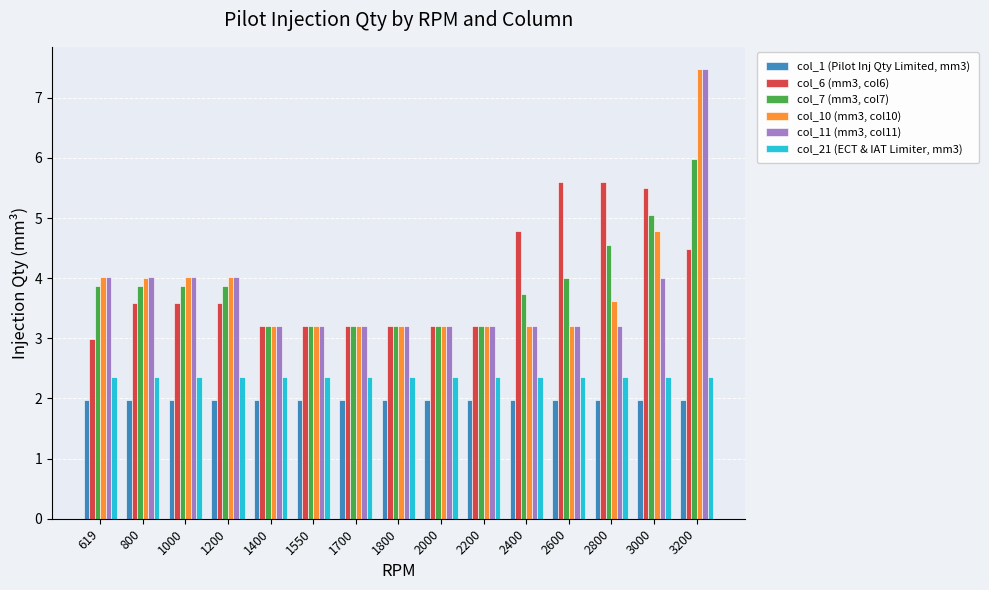

What is the approximate value of col_11 (mm3, col11) at 3200?

7.5